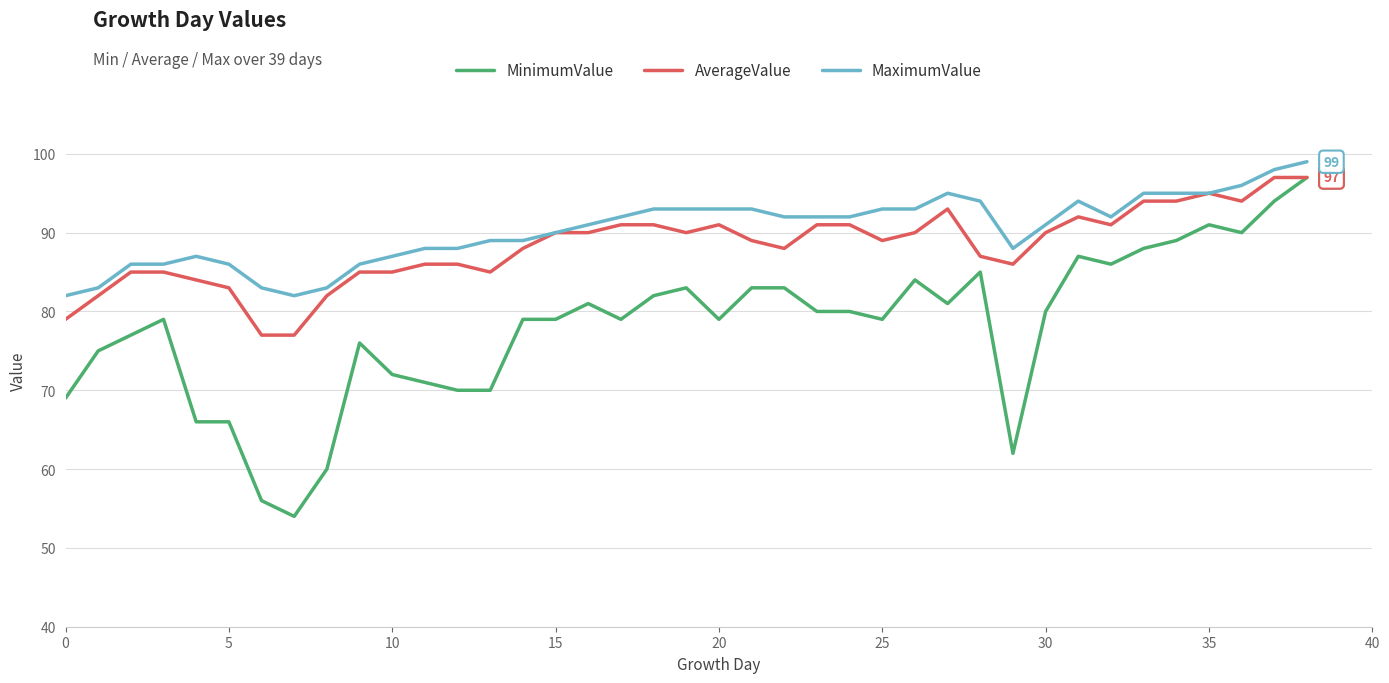

Which series has the widest spread of values?

MinimumValue